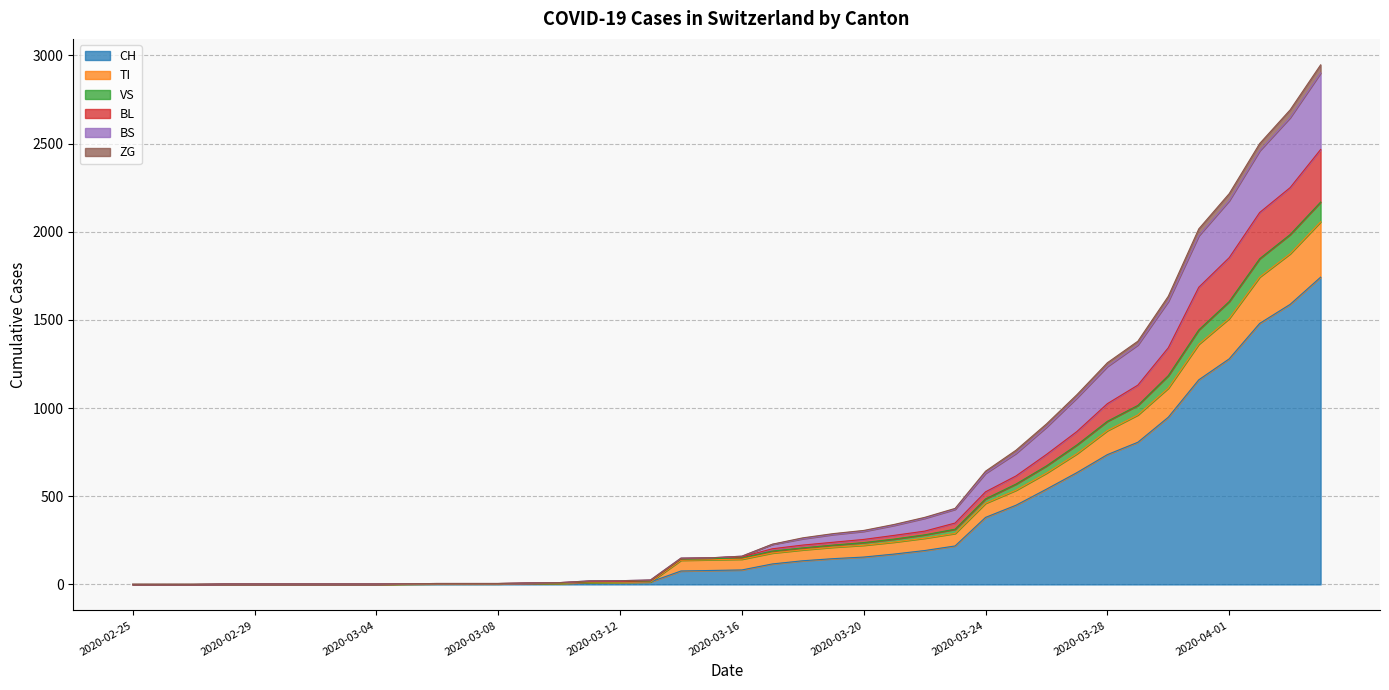

What are all the series names shown in the legend?

CH, TI, VS, BL, BS, ZG